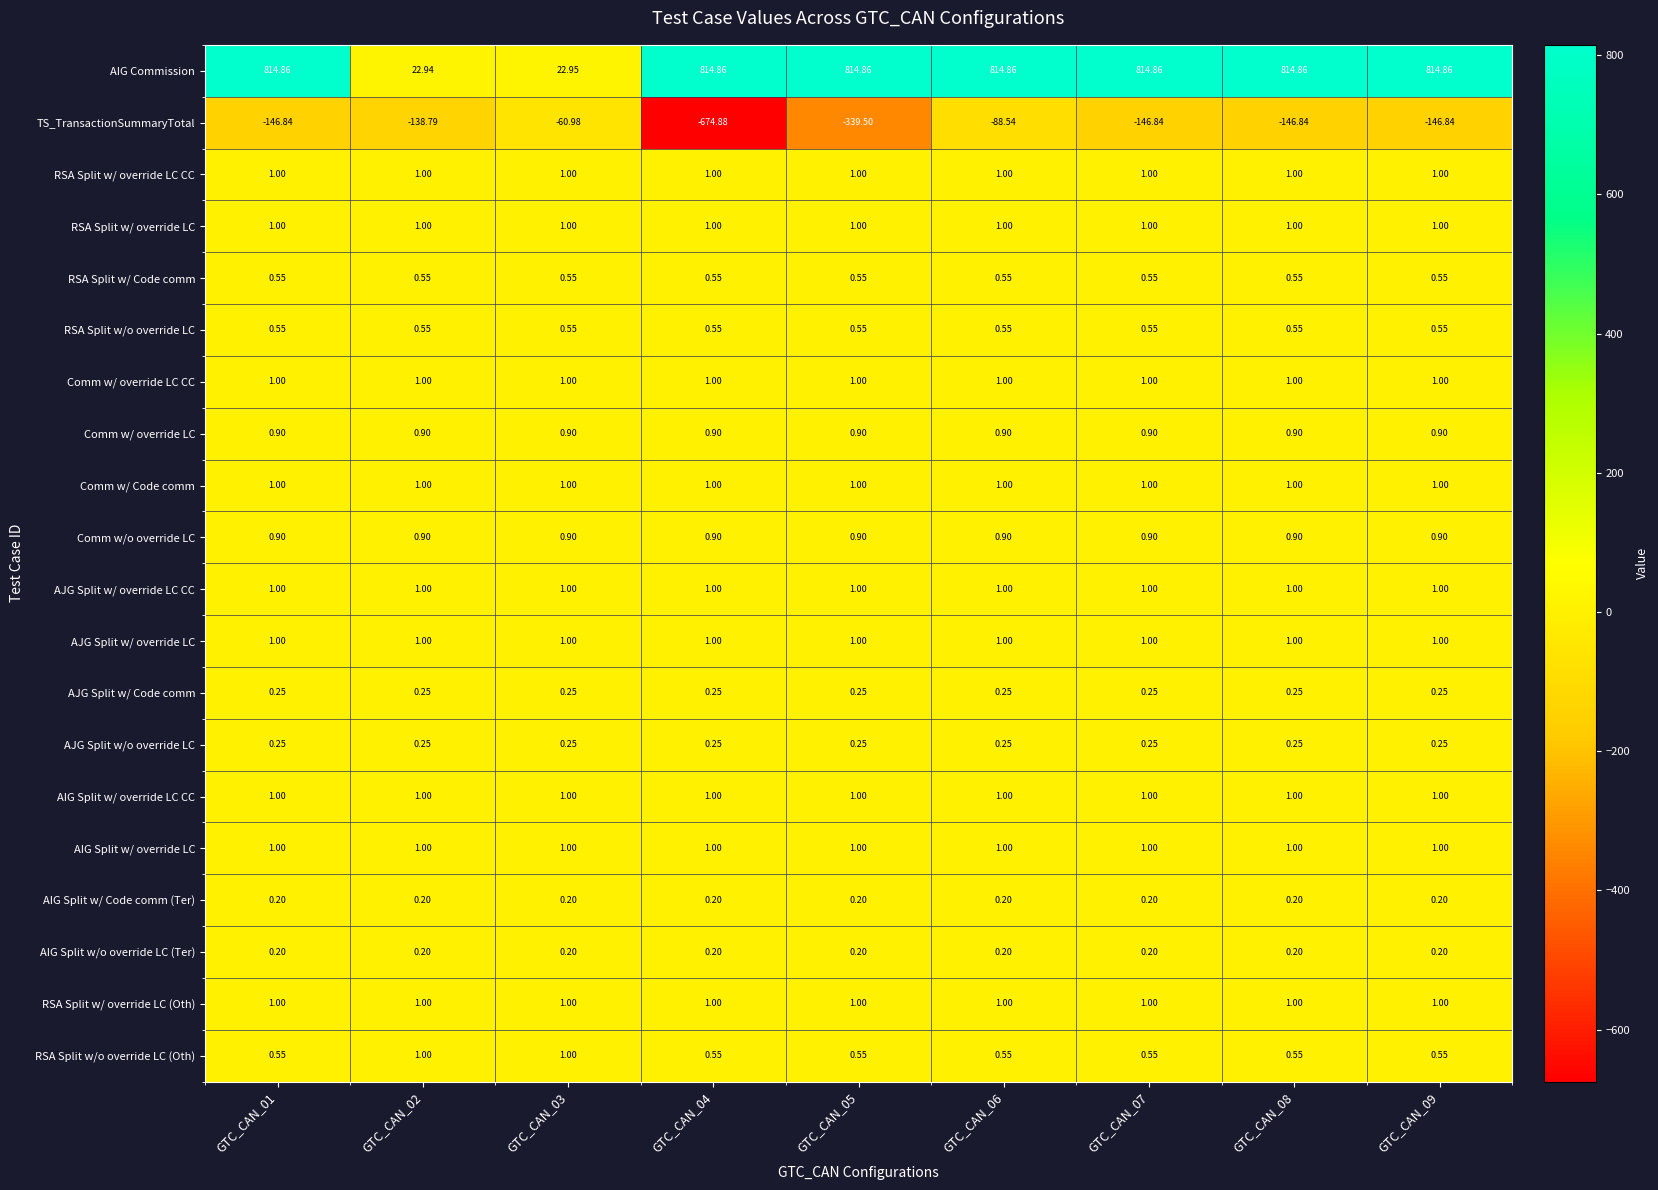

Is the value of AJG Split w/ override LC at GTC_CAN_01 greater than the value of TS_TransactionSummaryTotal at GTC_CAN_03?

Yes